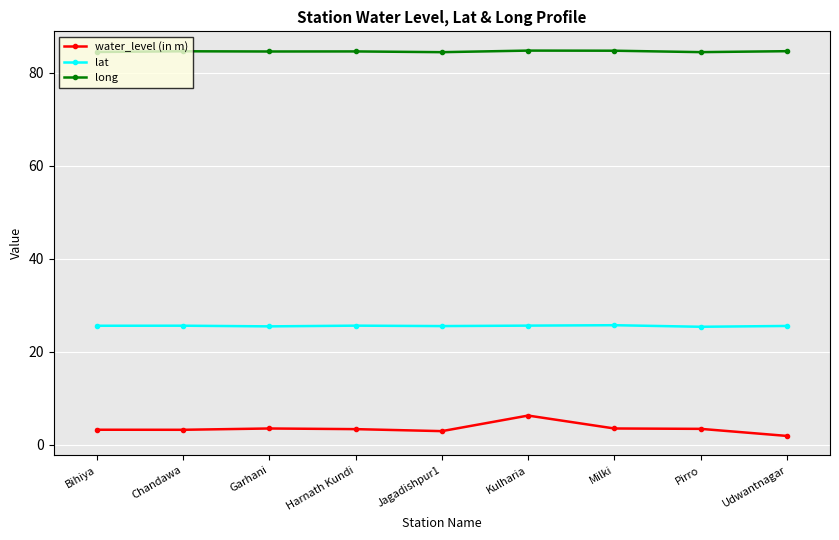

At which category is the sum across all series the highest?

Kulharia